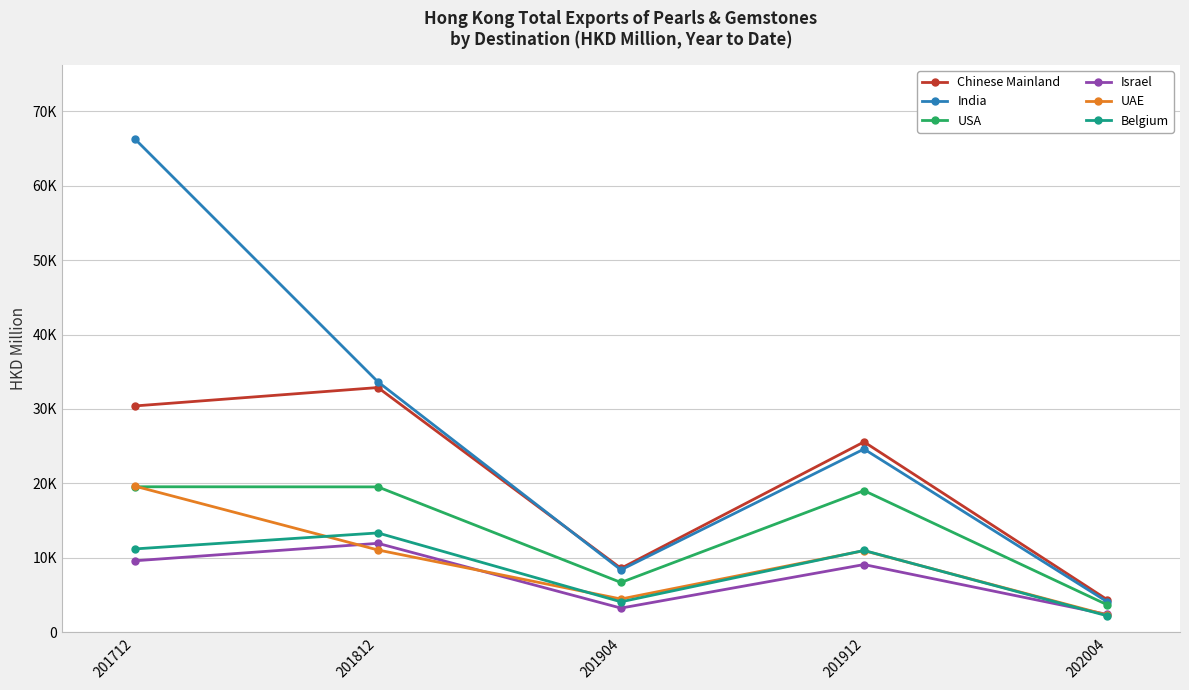

What are all the series names shown in the legend?

Chinese Mainland, India, USA, Israel, UAE, Belgium